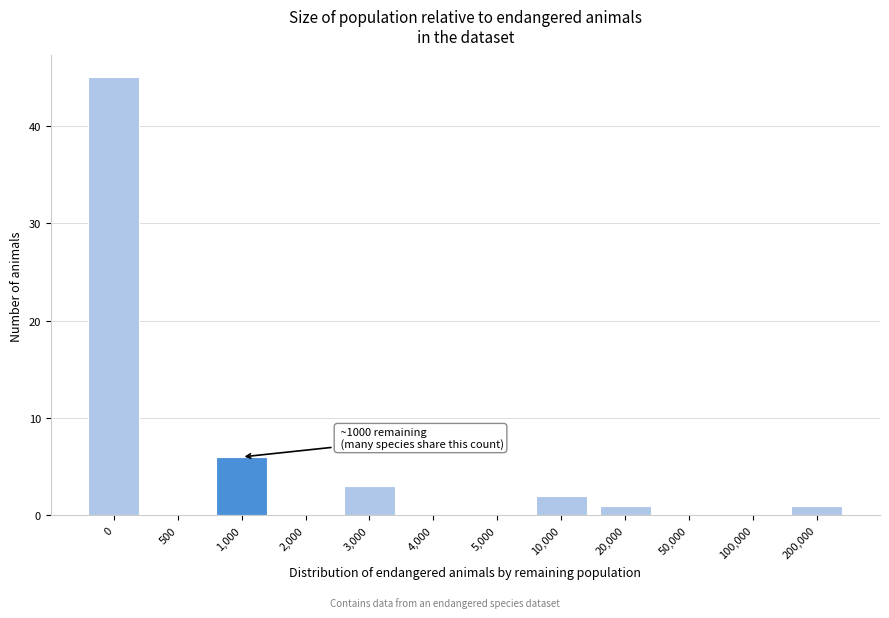

Reading left to right, list all the values displayed in this chart.

0=45	500=0	1,000=6	2,000=0	3,000=3	4,000=0	5,000=0	10,000=2	20,000=1	50,000=0	100,000=0	200,000=1